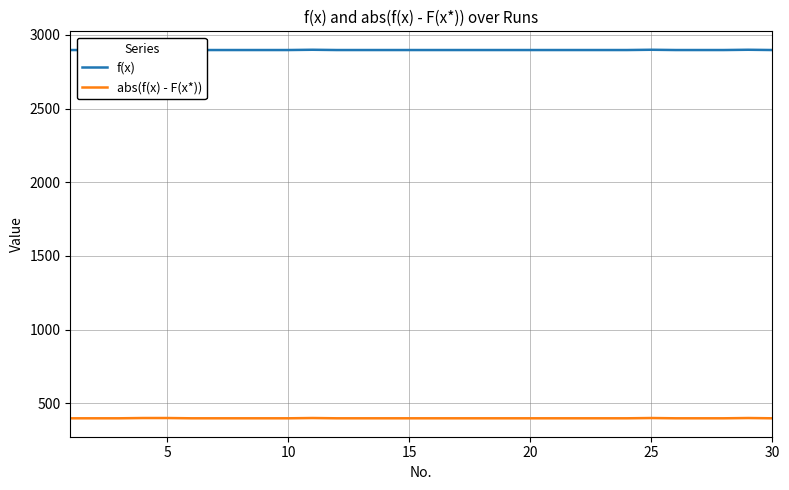

What is the lowest value of the abs(f(x) - F(x*)) series?

397.7